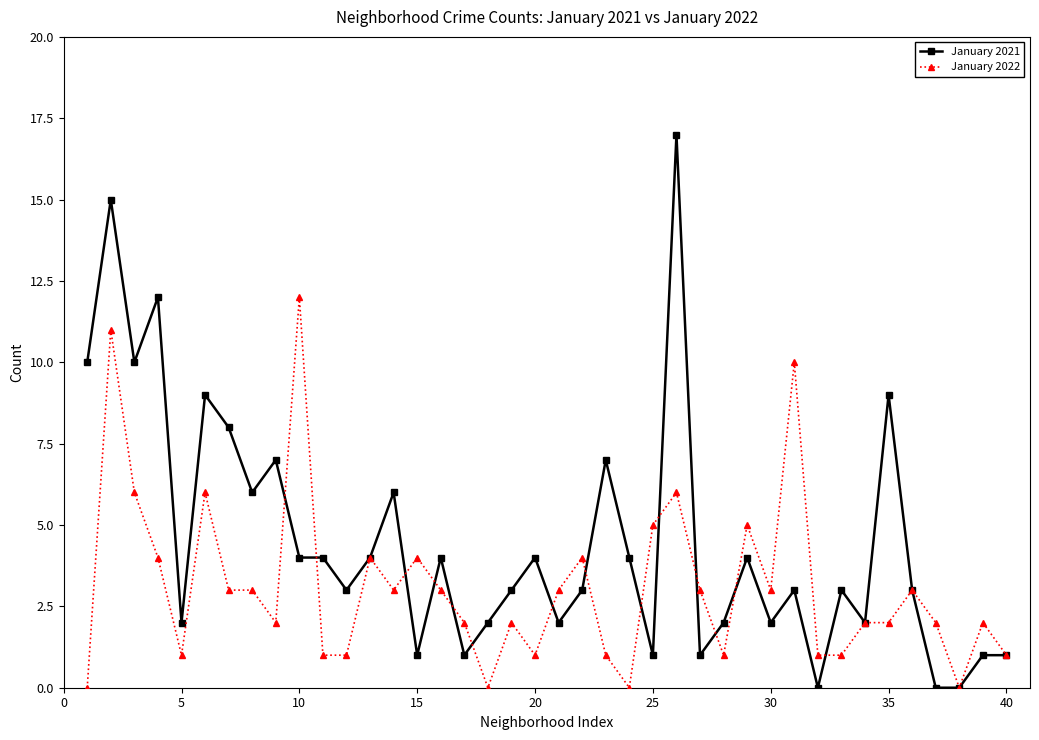

Is this an area chart (filled region under the line)?

No